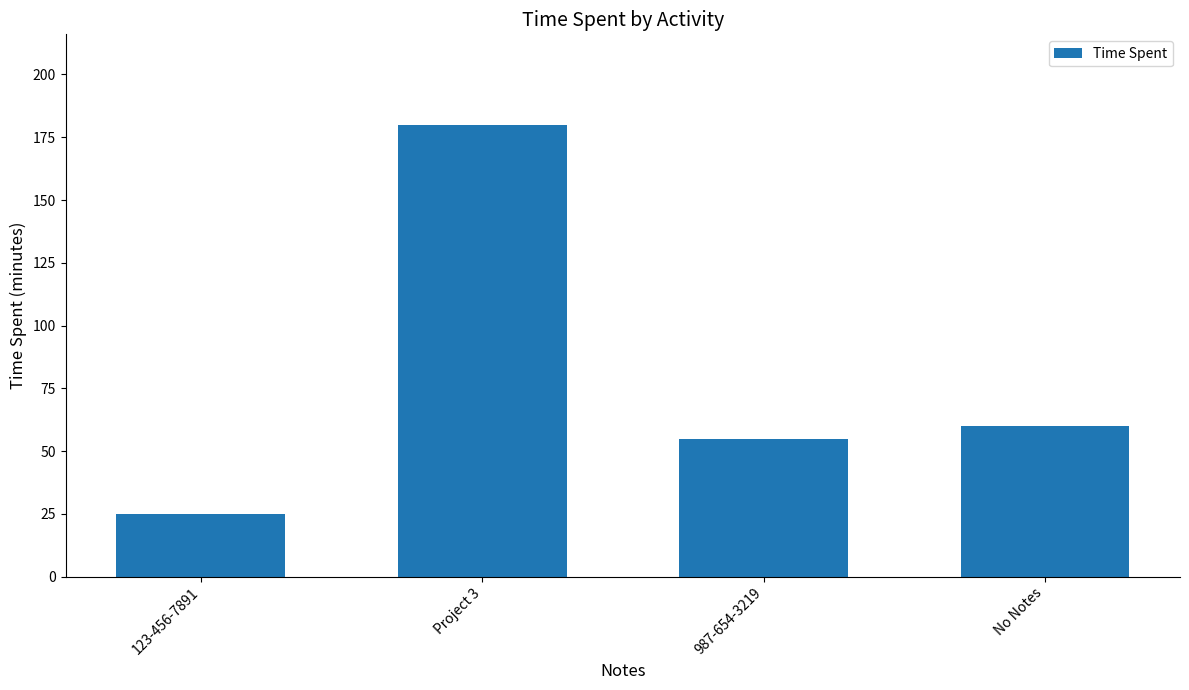

True or false: the data shows 55 at 987-654-3219.

True